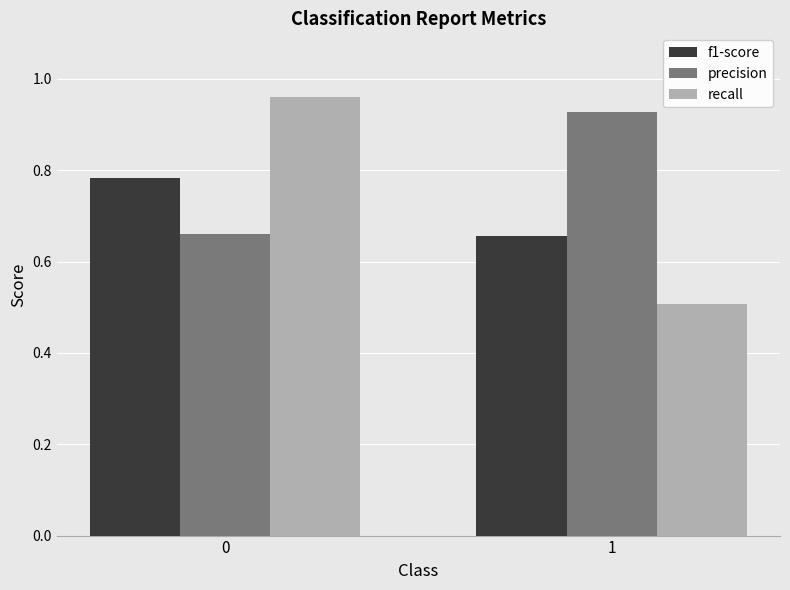

Rank the series at 0 from highest to lowest value.

recall, f1-score, precision